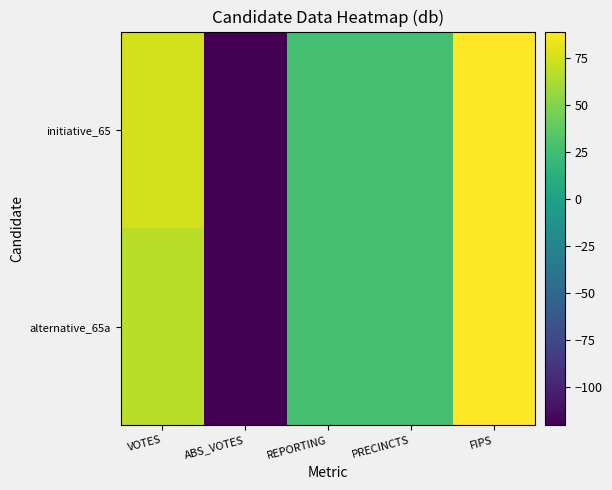

Count the number of categories in the chart.

5